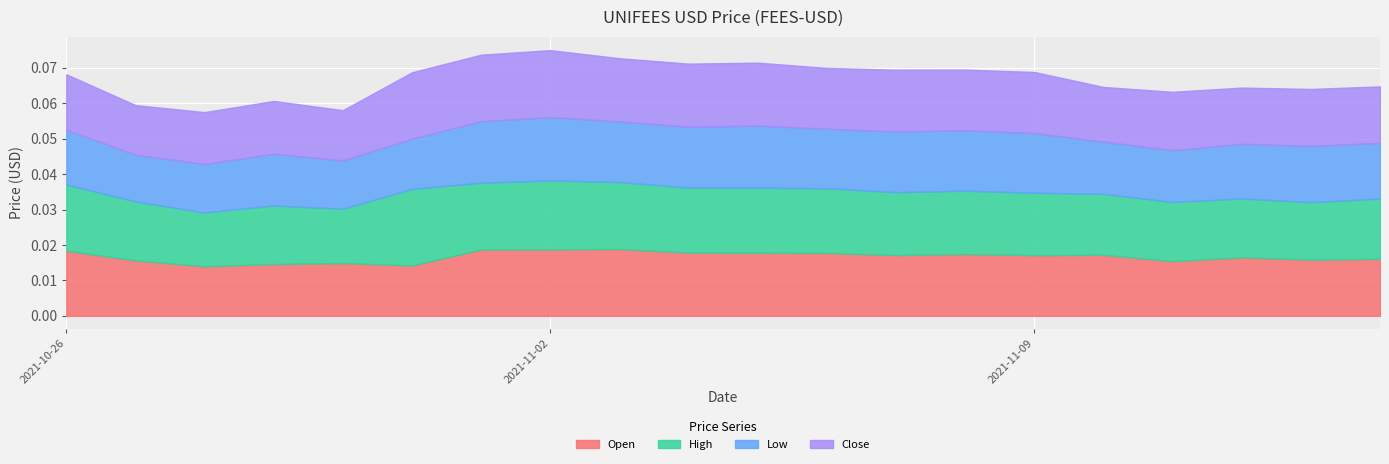

The value of Open at 2021-10-26 is 0.0. True or false?

False